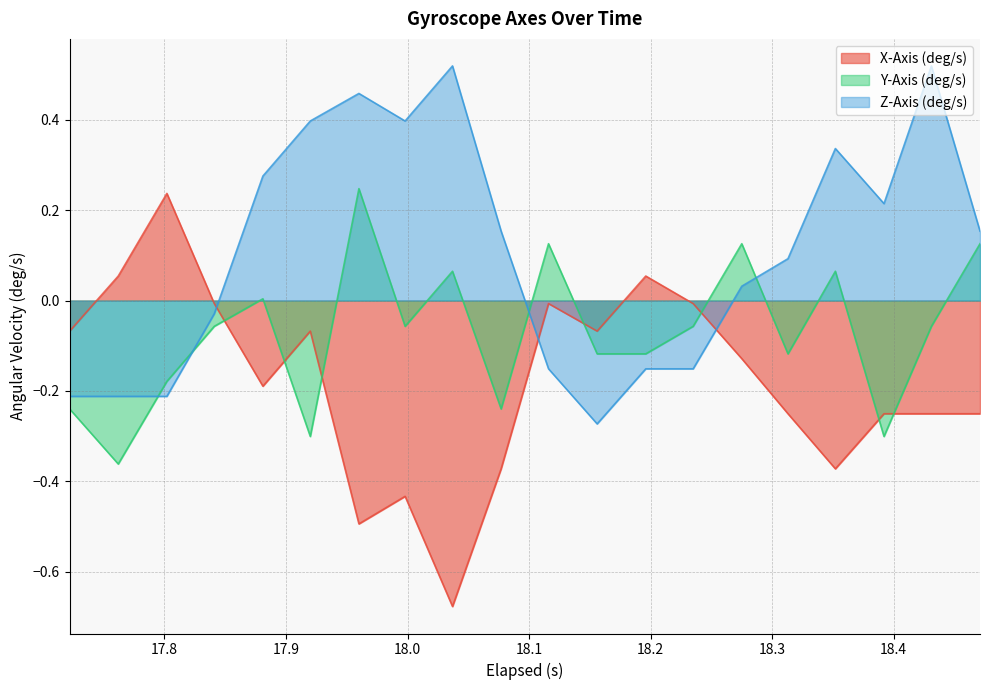

Which series ends up on top after the final intersection of Y-Axis (deg/s) and Z-Axis (deg/s)?

Z-Axis (deg/s)